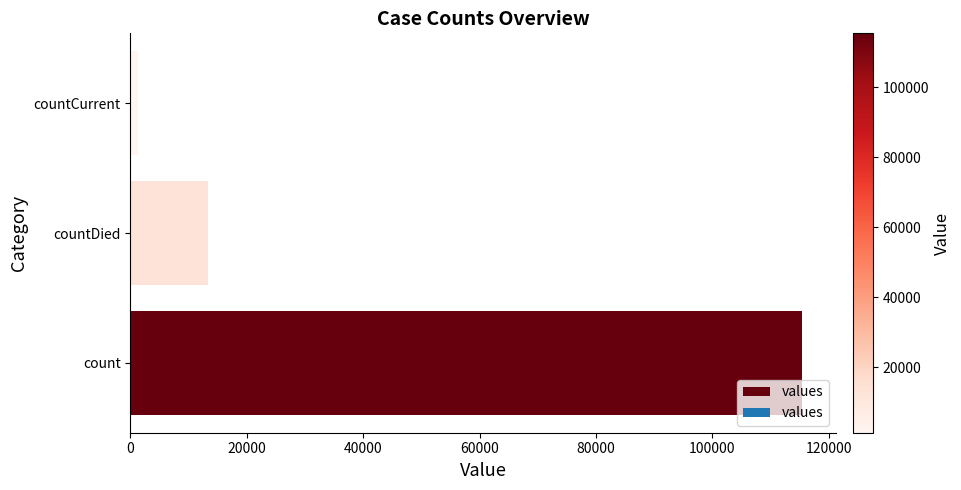

At which label is the value closest to 58381?

countDied